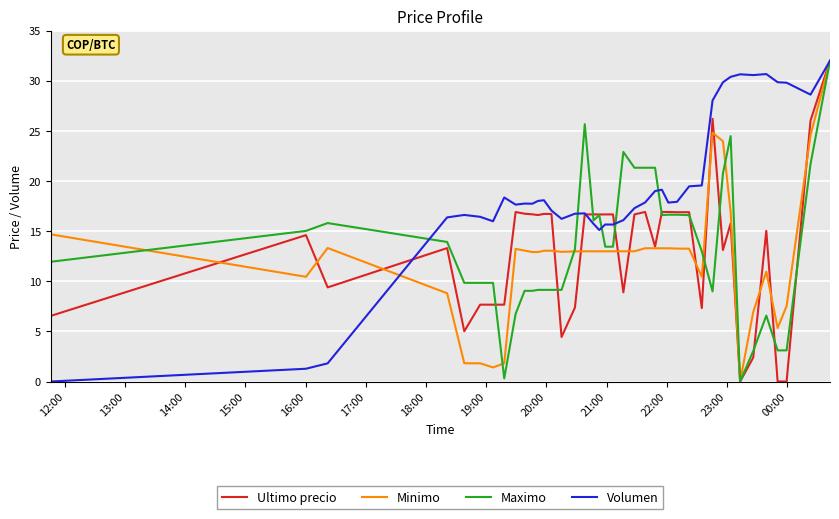

What is the maximum value shown in the chart?

32.0